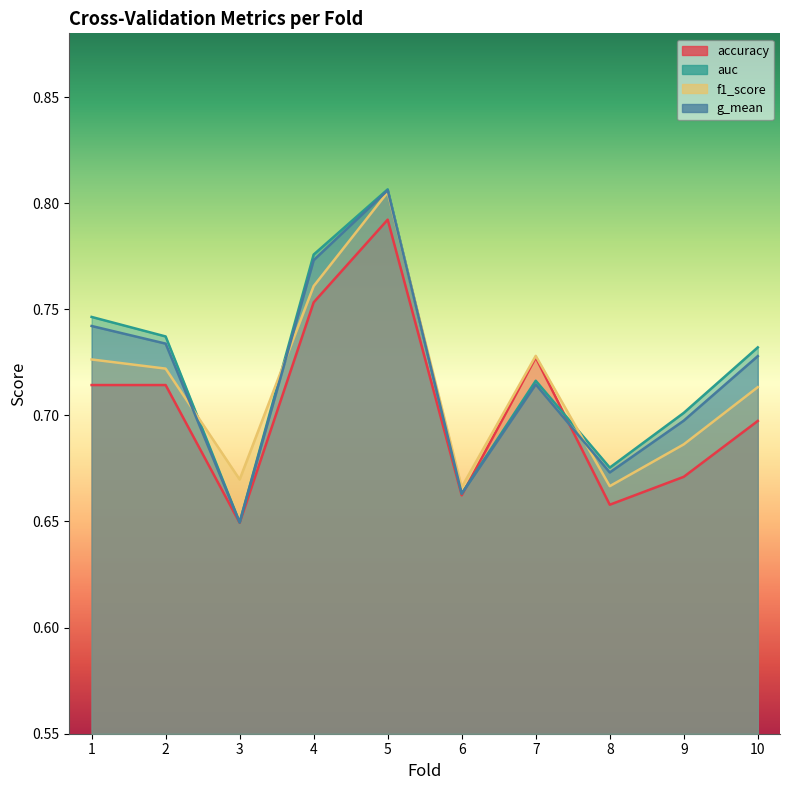

Which label corresponds to the smallest value in the chart?

3